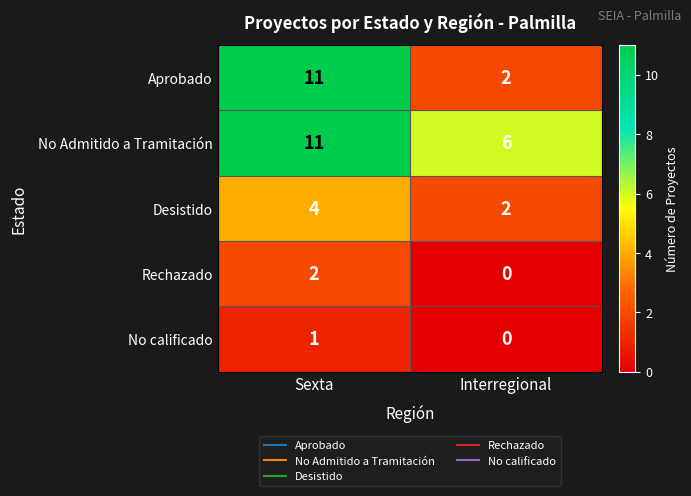

Is it true that No calificado equals 0 at Interregional?

True